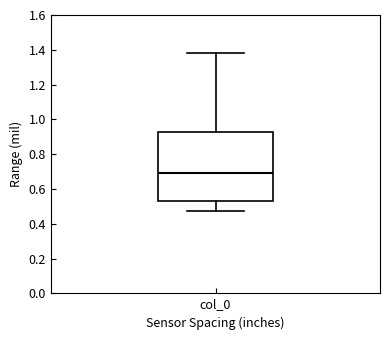

Where does the lower whisker of the box for col_0 end on the y-axis? The values are not printed on the chart, so give them approximately, as read against the axis.

0.48